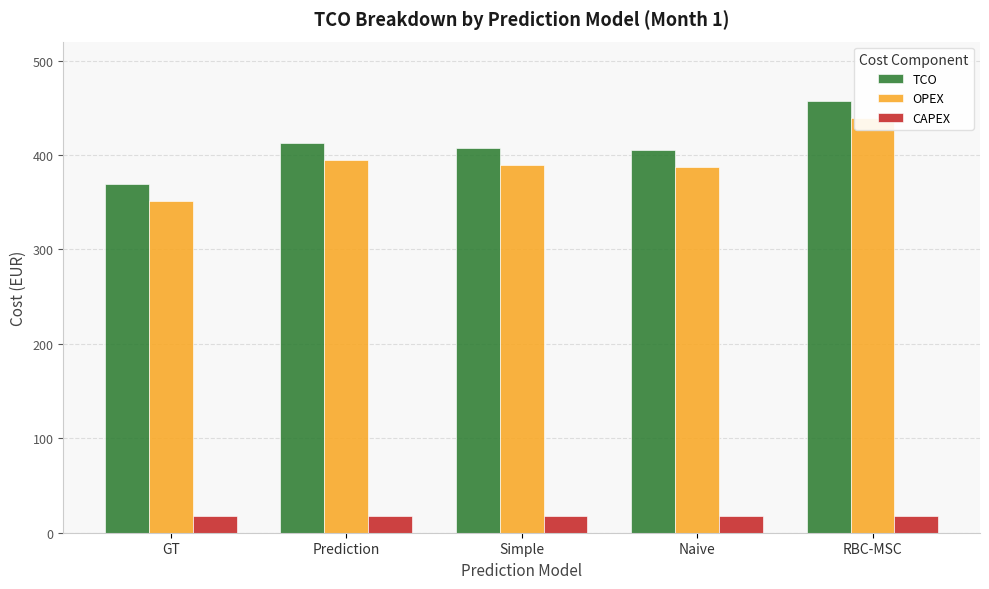

Does the chart contain stacked bars?

No